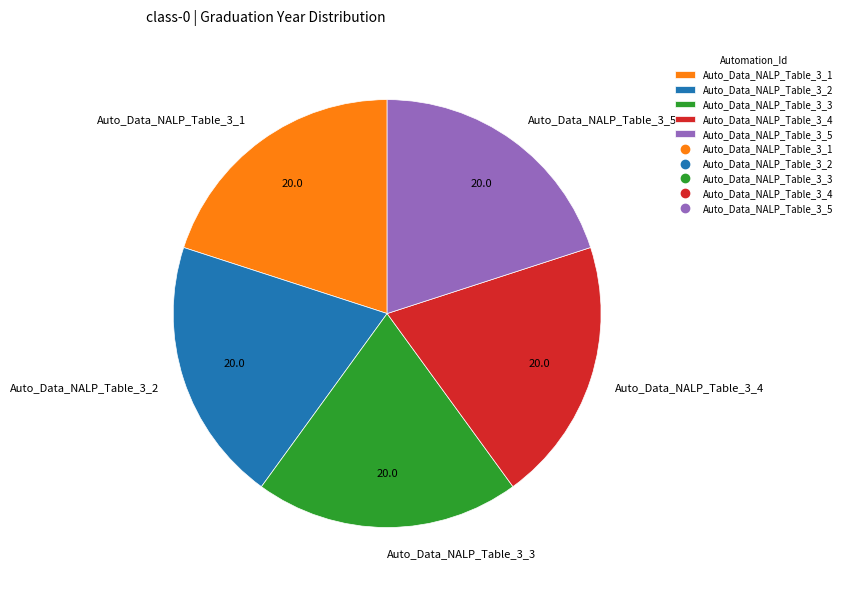

What is the ratio of the value at Auto_Data_NALP_Table_3_4 to the value at Auto_Data_NALP_Table_3_5?

1.0